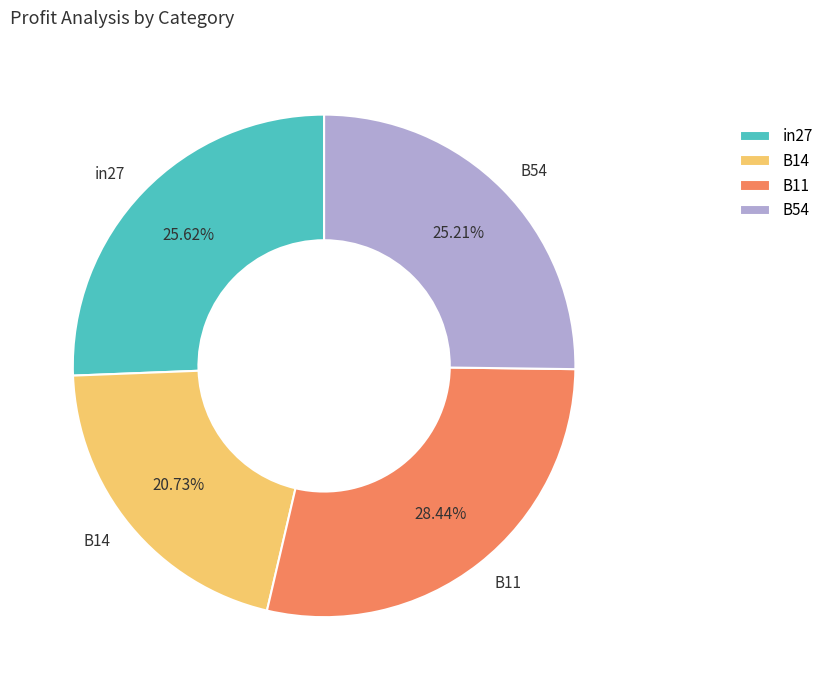

Does B11 represent more than half of the total?

No